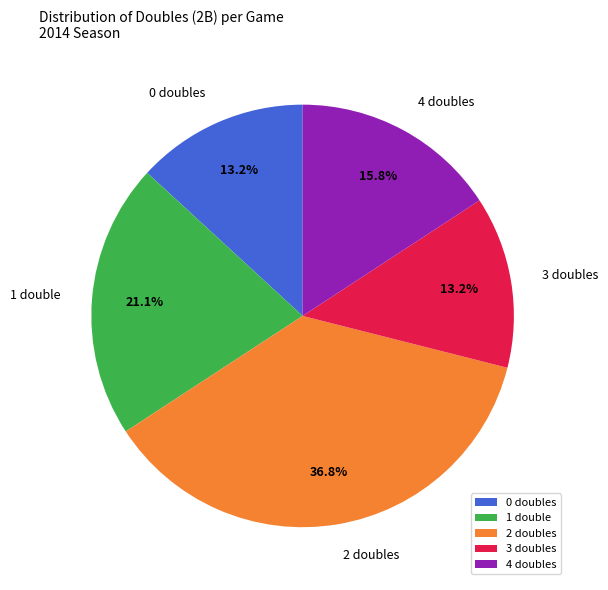

Which has a higher value, 2 doubles or 3 doubles?

2 doubles